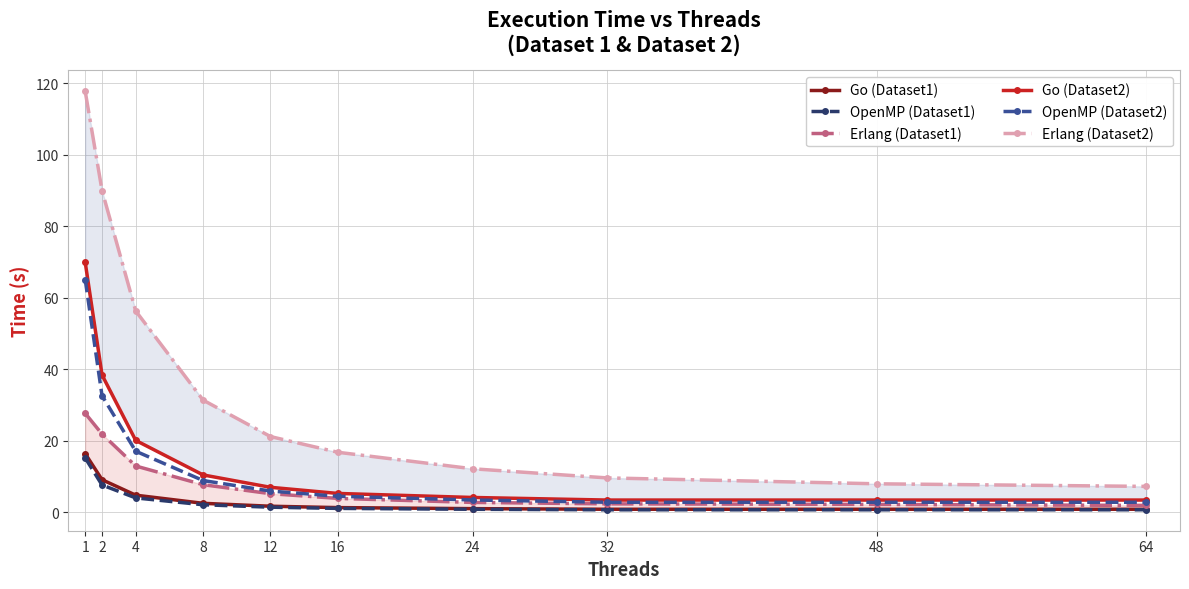

What is the total value across all series at 32?

19.5